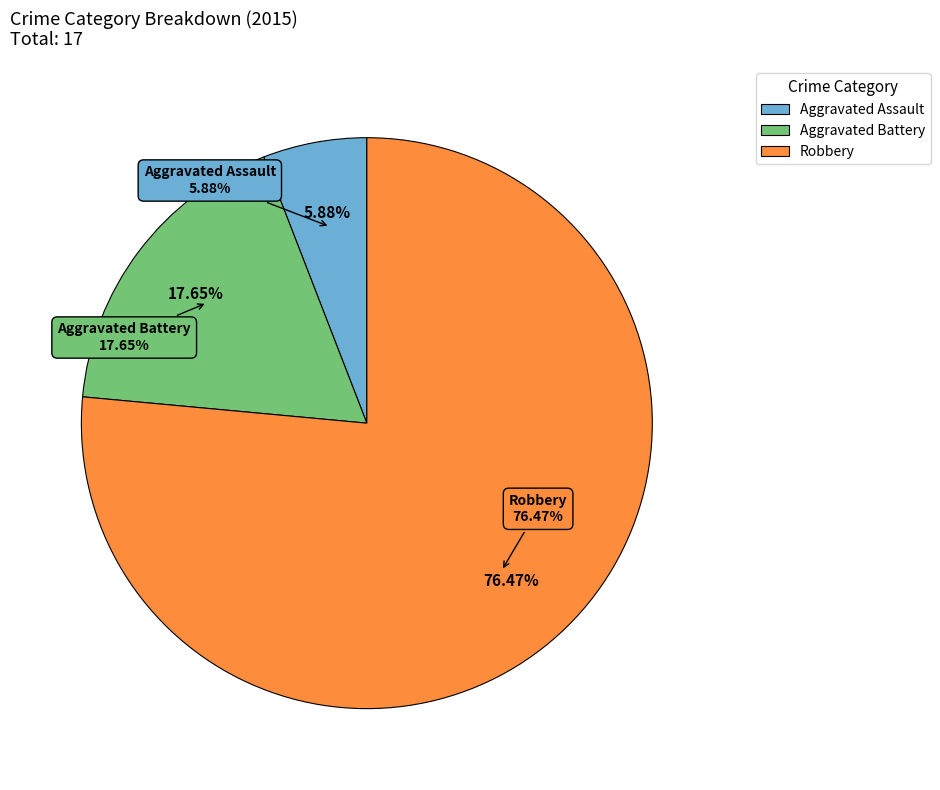

The Aggravated Battery slice represents 18% of the pie. True or false?

True